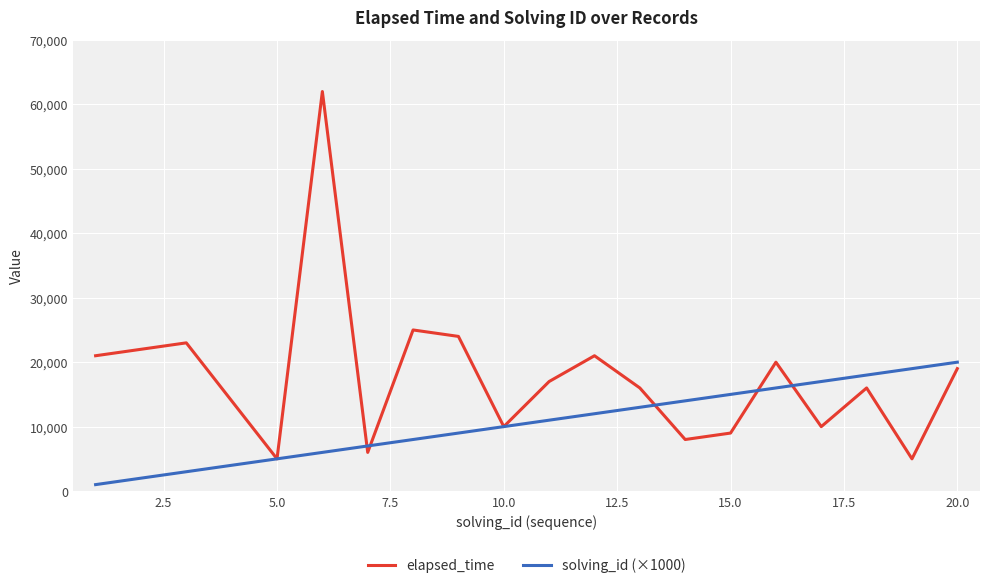

How many lines are shown in the chart?

2